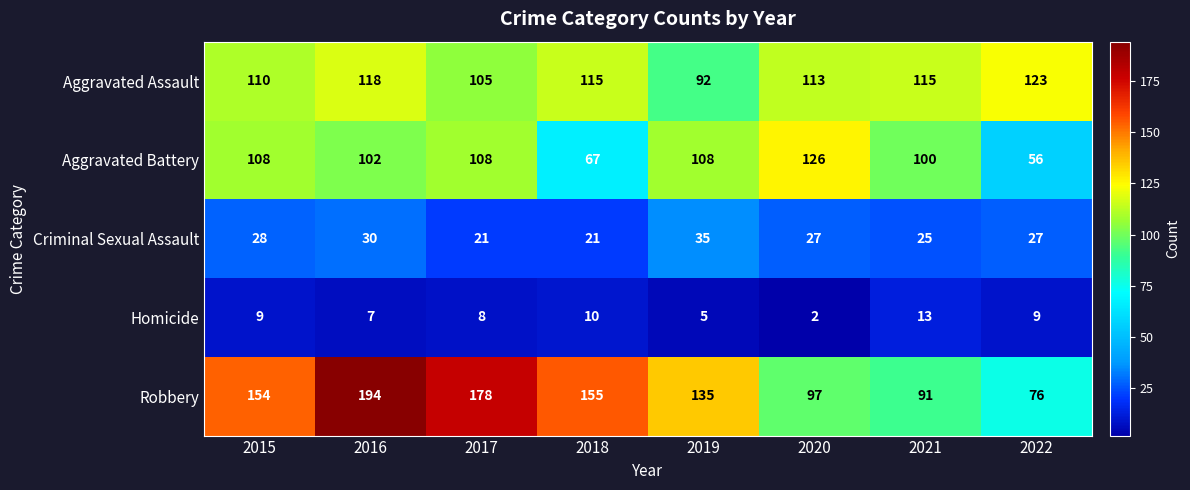

What is the total value across all series at 2015?

409